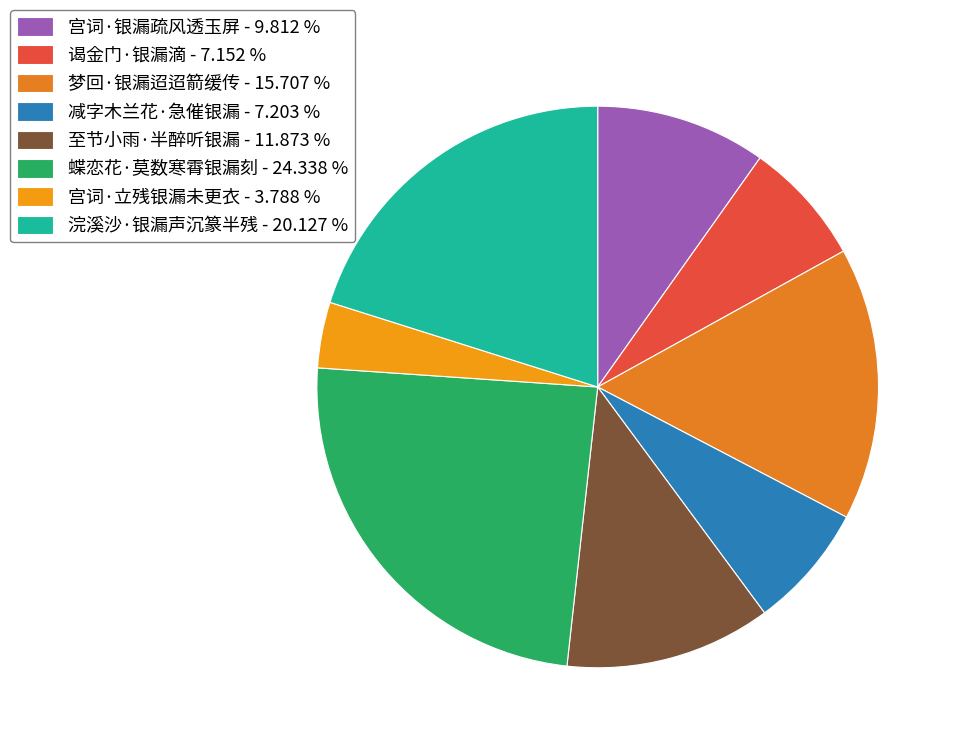

Is the sum of 宫词·立残银漏未更衣 and 浣溪沙·银漏声沉篆半残 greater than half?

No